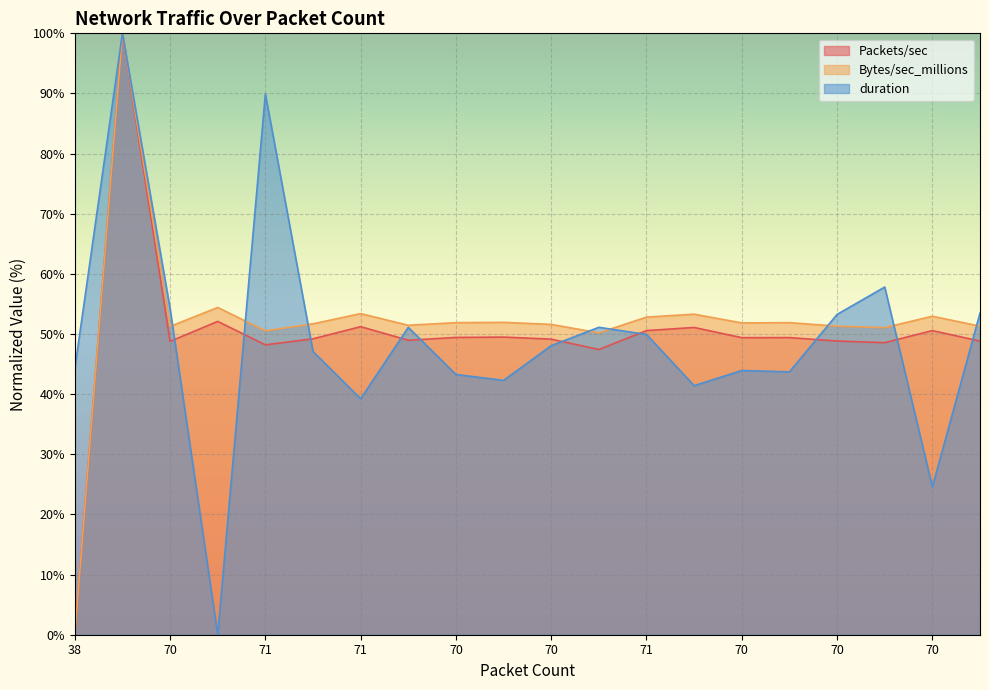

How many values in duration are above zero?

19